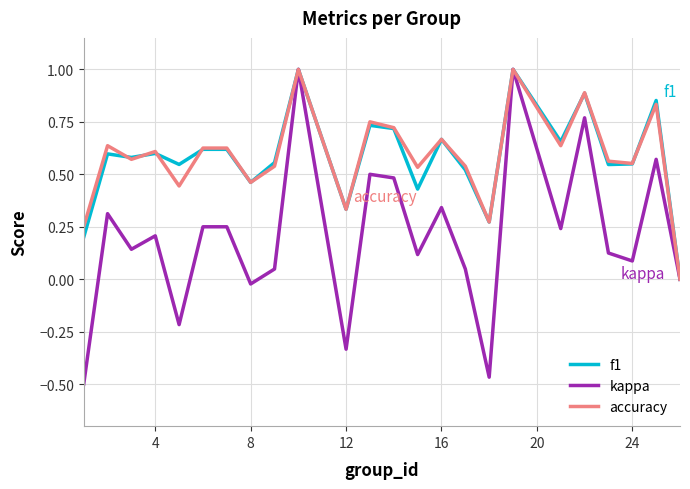

What are all the series names shown in the legend?

f1, kappa, accuracy